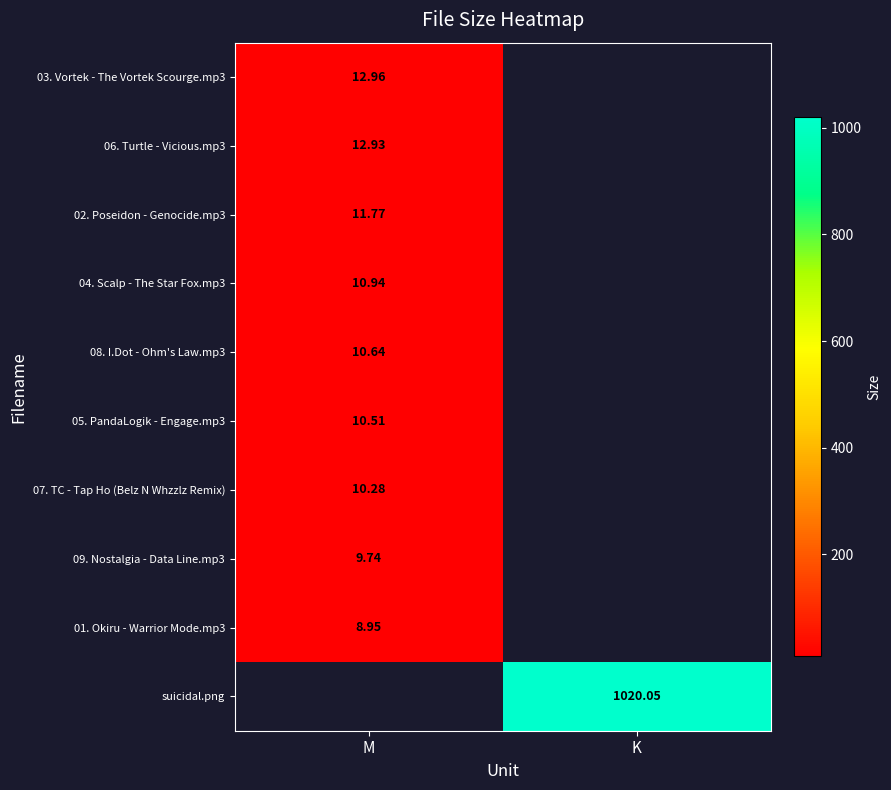

At how many categories does at least one series exceed 23?

1